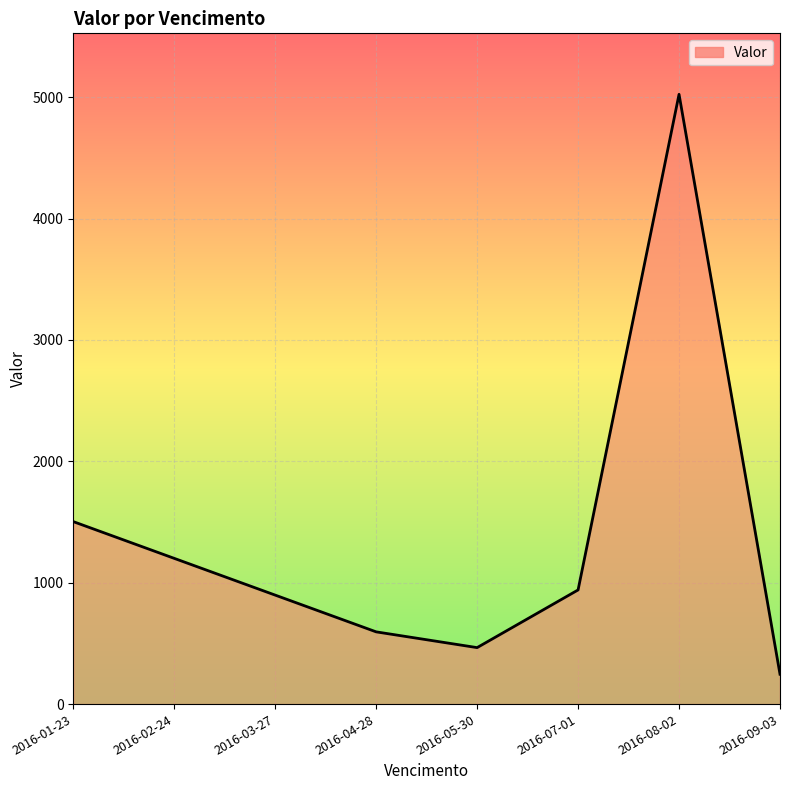

Which category has the highest value across all series?

2016-08-02